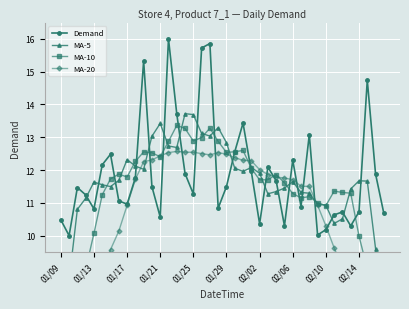

The value of MA-5 at 30 is 11.3. True or false?

True